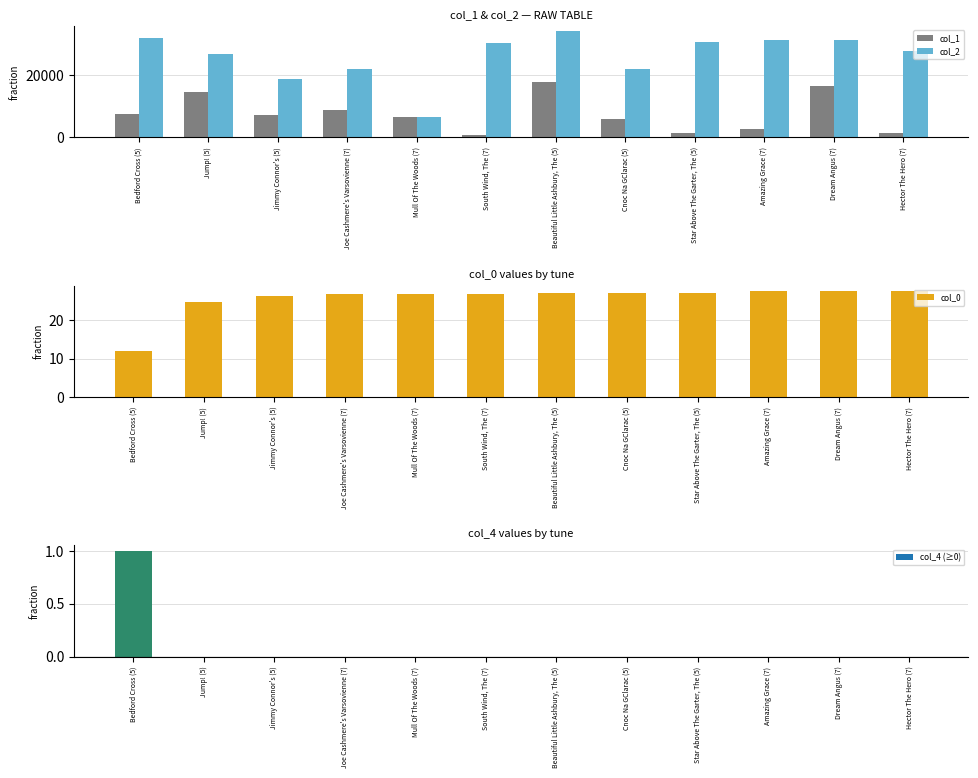

How many data points does each series have?

12